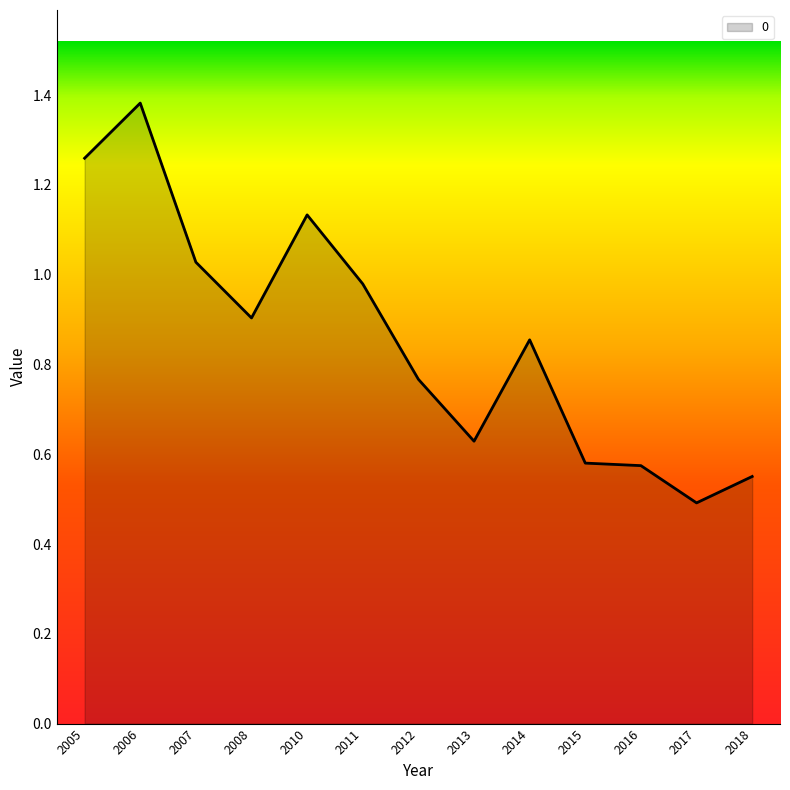

Which category has the lowest value across all series?

2017